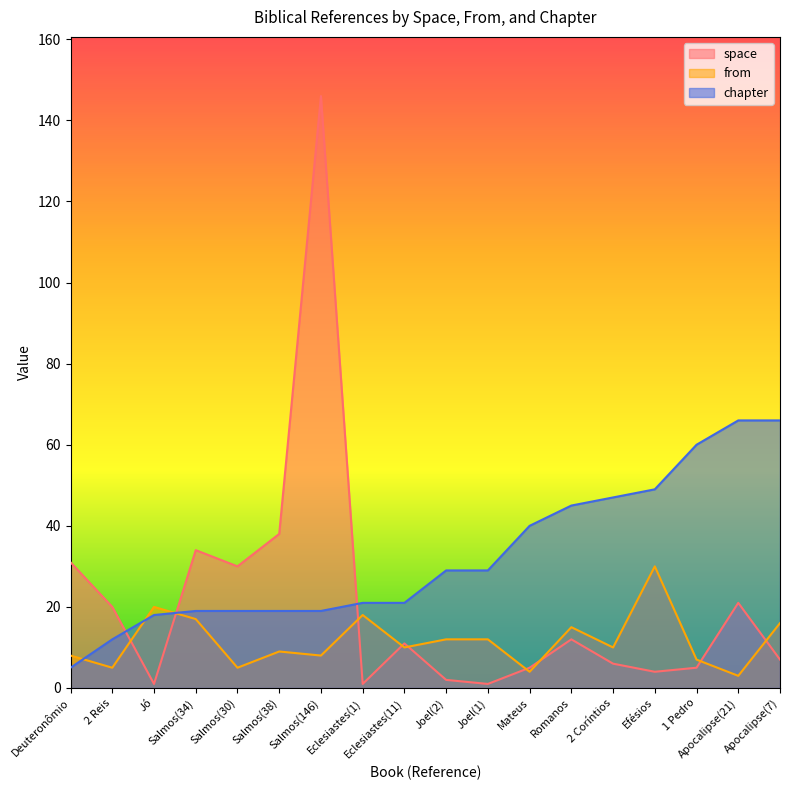

Reading left to right, transcribe all the data shown in this chart.

space: 31	20	1	34	30	38	146	1	11	2	1	5	12	6	4	5	21	7
from: 8	5	20	17	5	9	8	18	10	12	12	4	15	10	30	7	3	16
chapter: 5	12	18	19	19	19	19	21	21	29	29	40	45	47	49	60	66	66